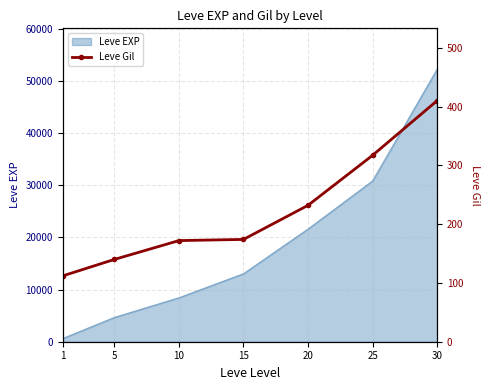

True or false: the data shows 112 at 1.

True